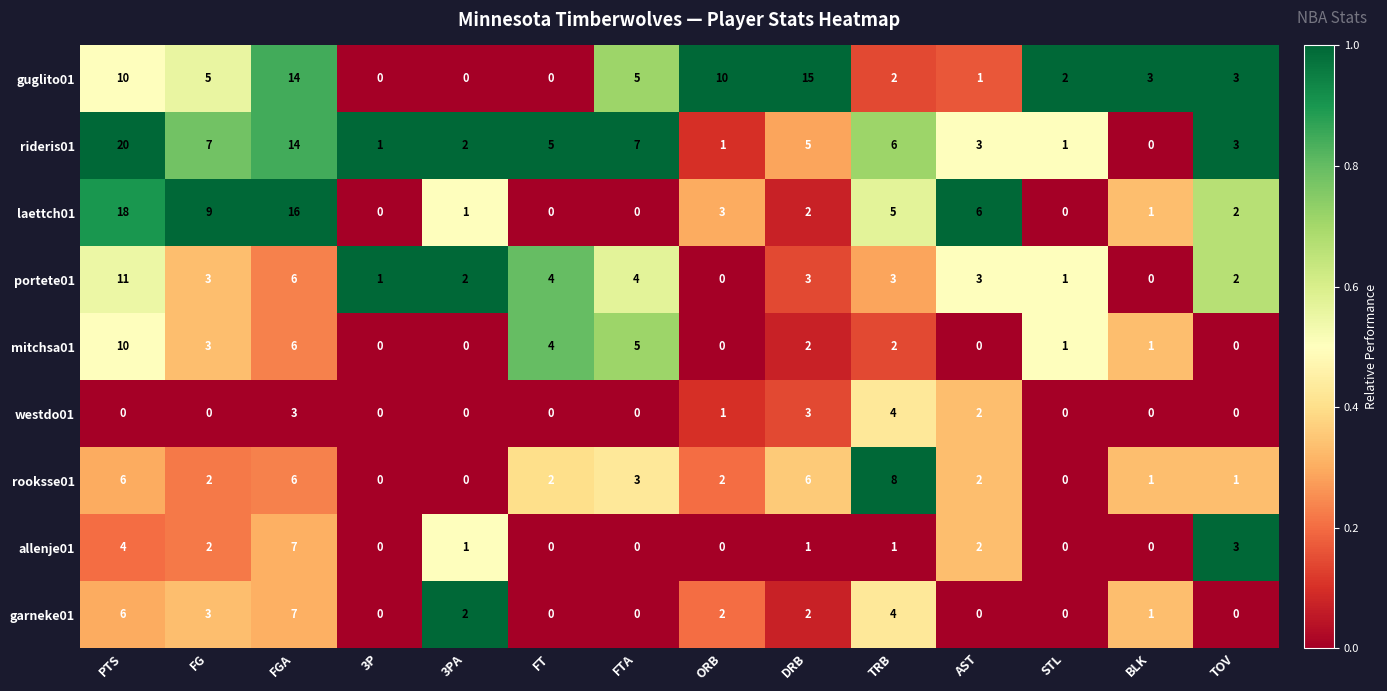

How many values in westdo01 are above zero?

5